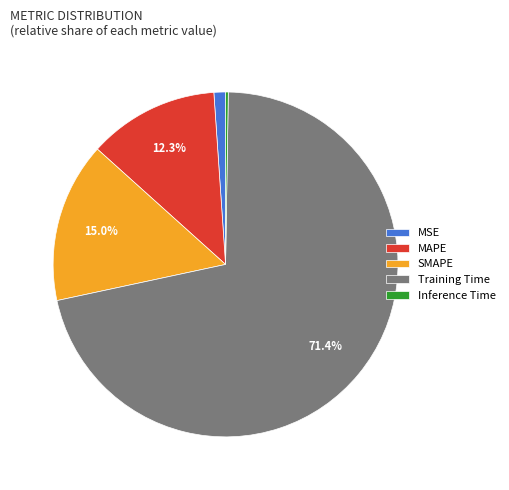

To the nearest percent, what is the difference between the Training Time and MSE slice percentages?

70%